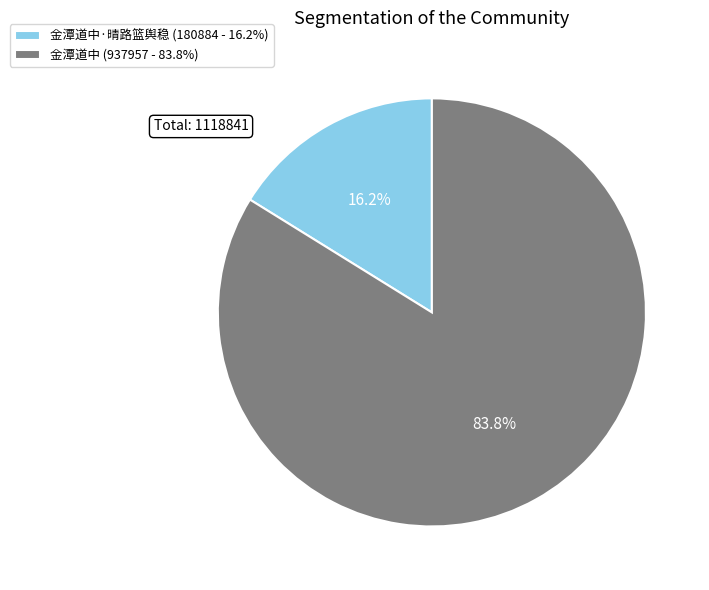

What is the smallest slice in the pie chart?

金潭道中·晴路篮舆稳 (180884 - 16.2%)